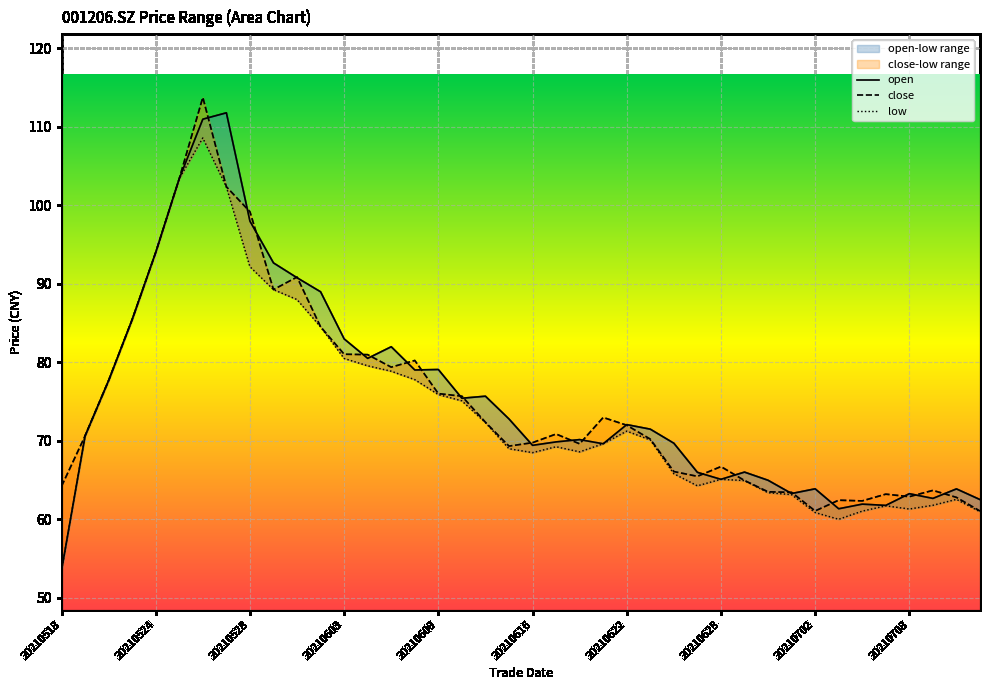

How many times do close and open cross each other?

23